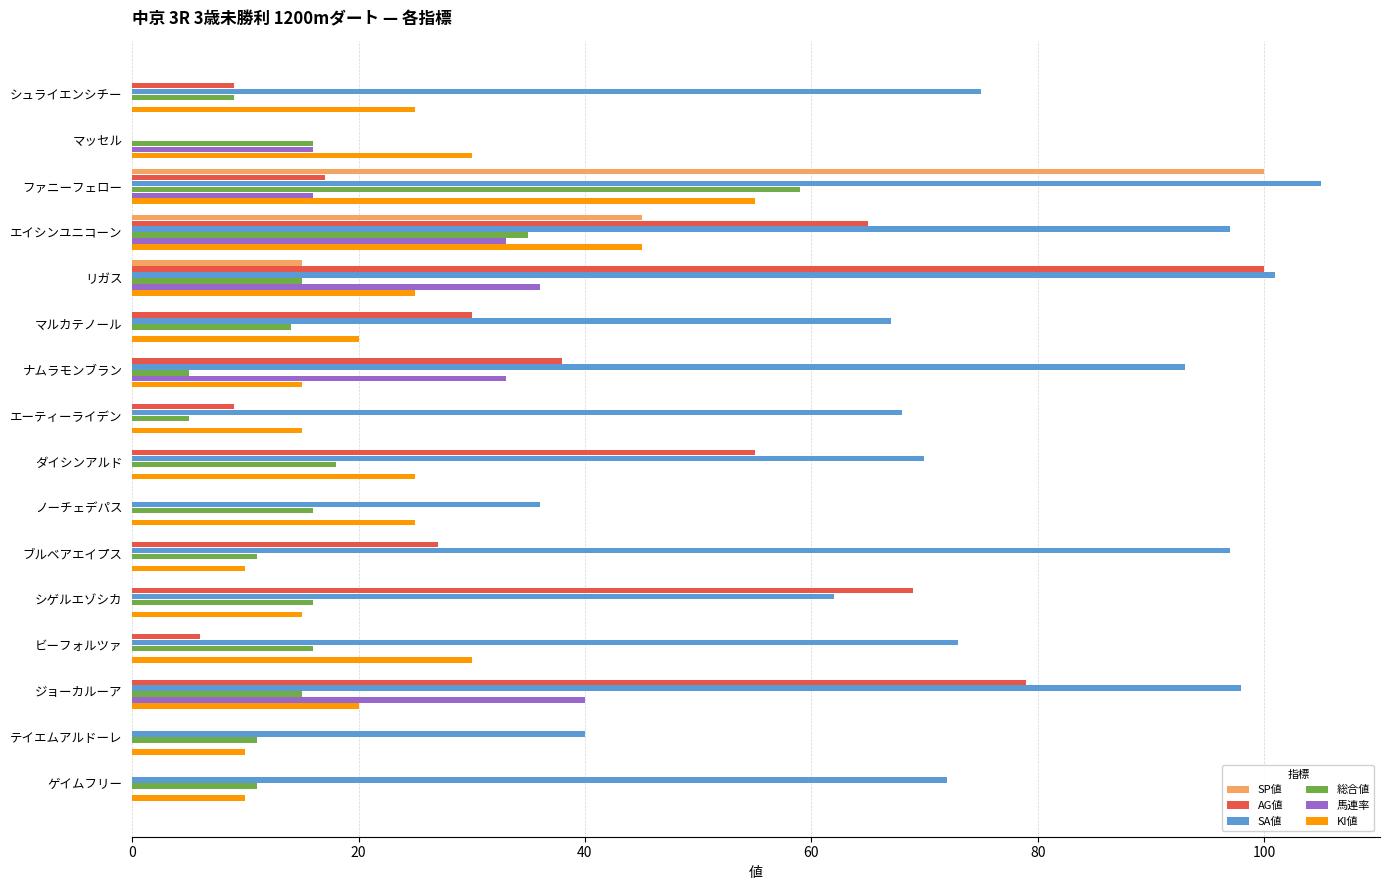

At which category is the sum across all series the highest?

ファニーフェロー